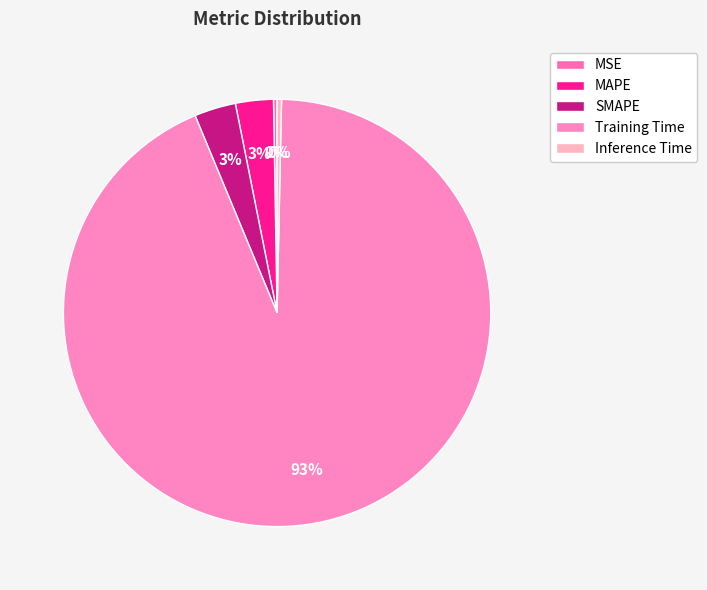

What percentage is the MAPE slice, to the nearest percent?

3%